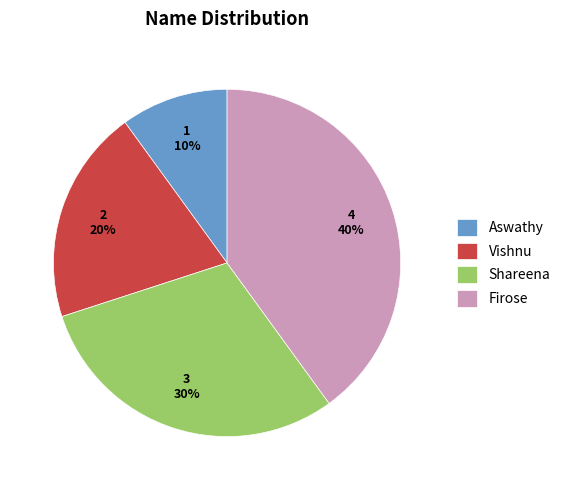

Approximately how many times larger is the value at Aswathy compared to Shareena?

0.3